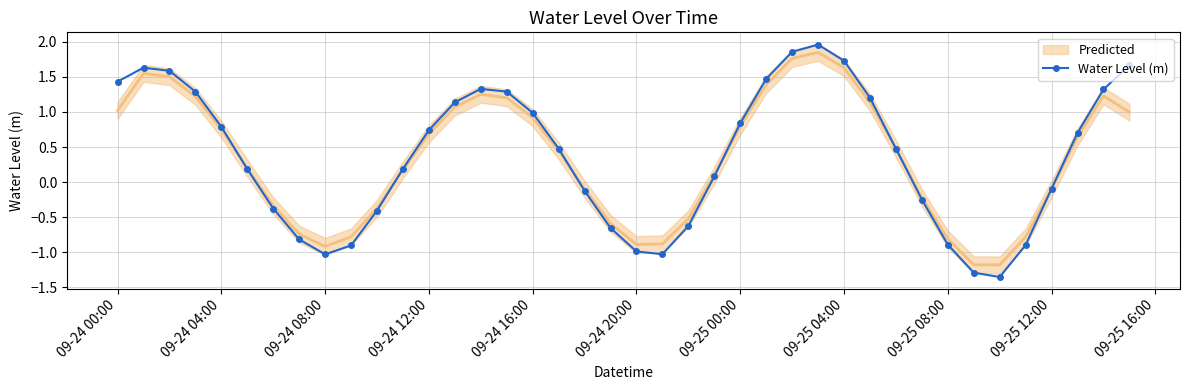

How many data points are less than 0?

16